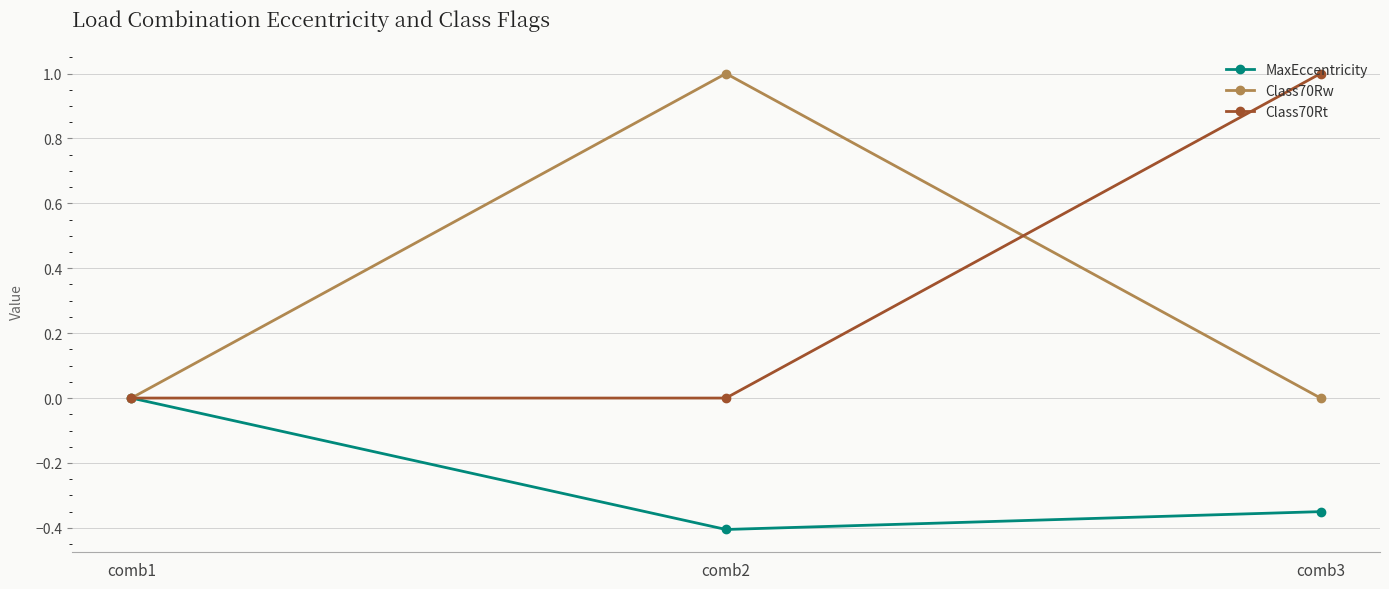

Count the number of categories in the chart.

3